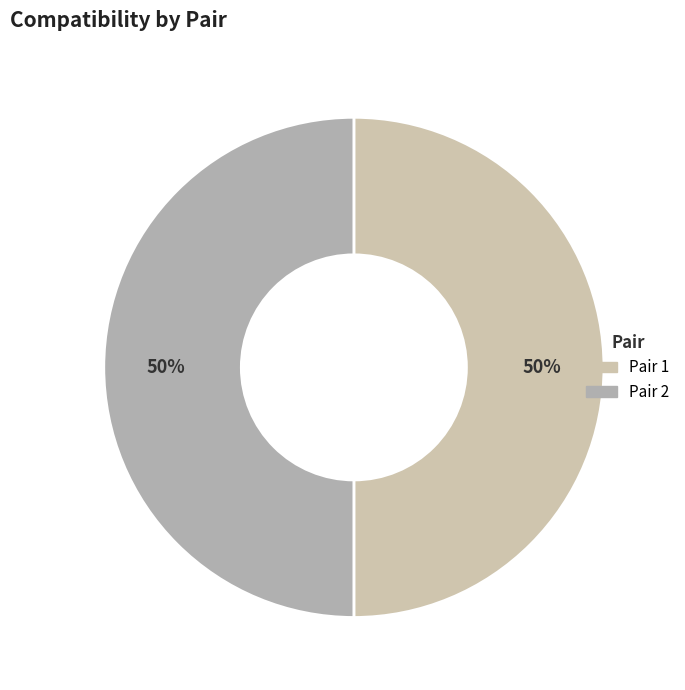

How many slices are in this pie chart?

2